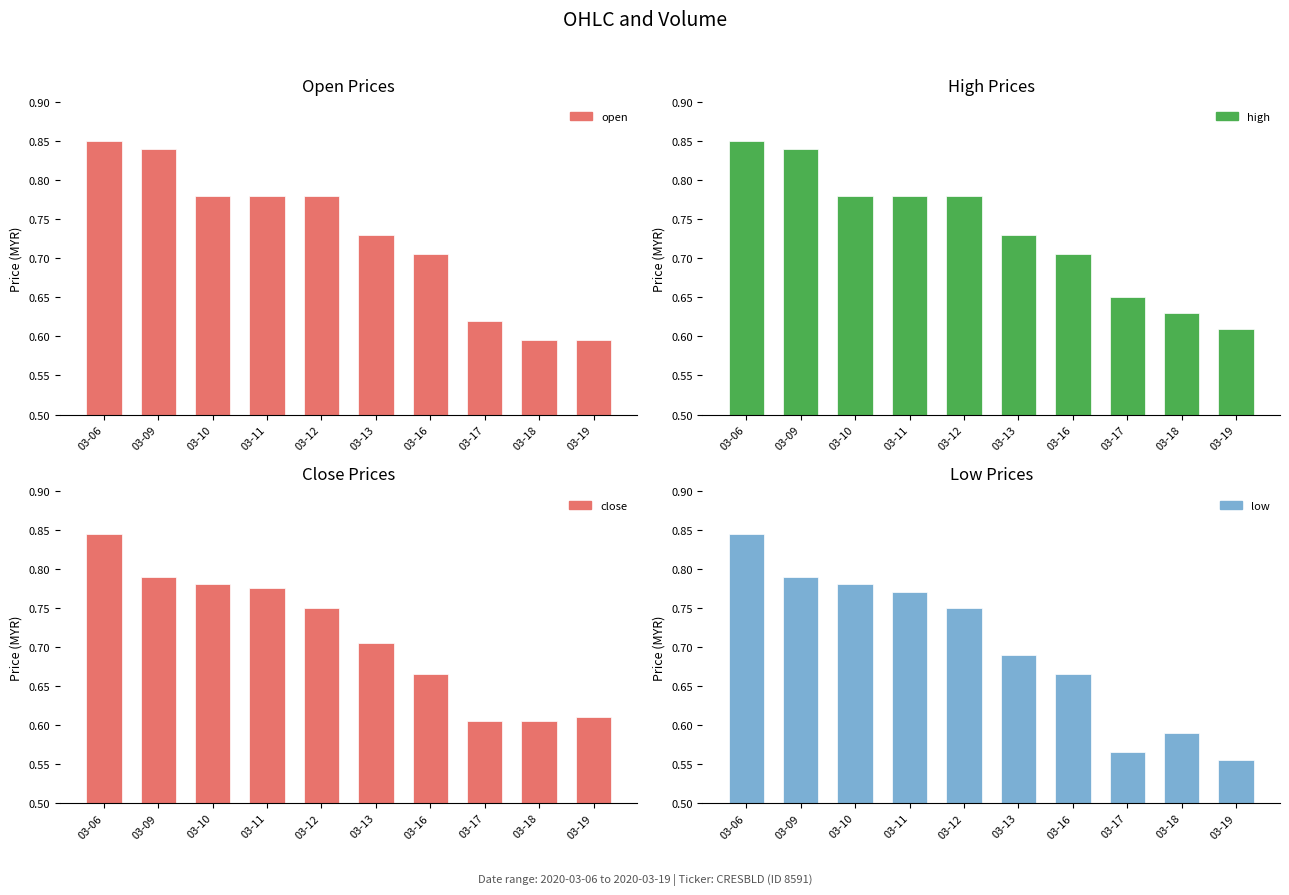

The value of high at 03-12 is 0.8. True or false?

True